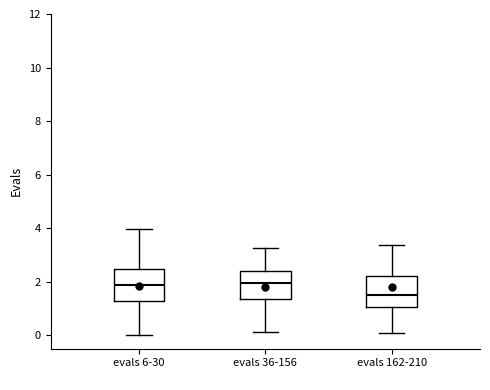

Where does the lower whisker of the box for evals 36-156 end on the y-axis? The values are not printed on the chart, so give them approximately, as read against the axis.

0.2